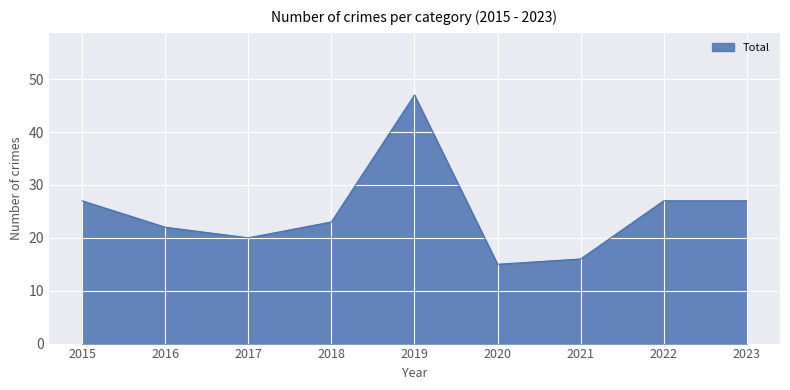

The value at 2019 is 47. True or false?

True